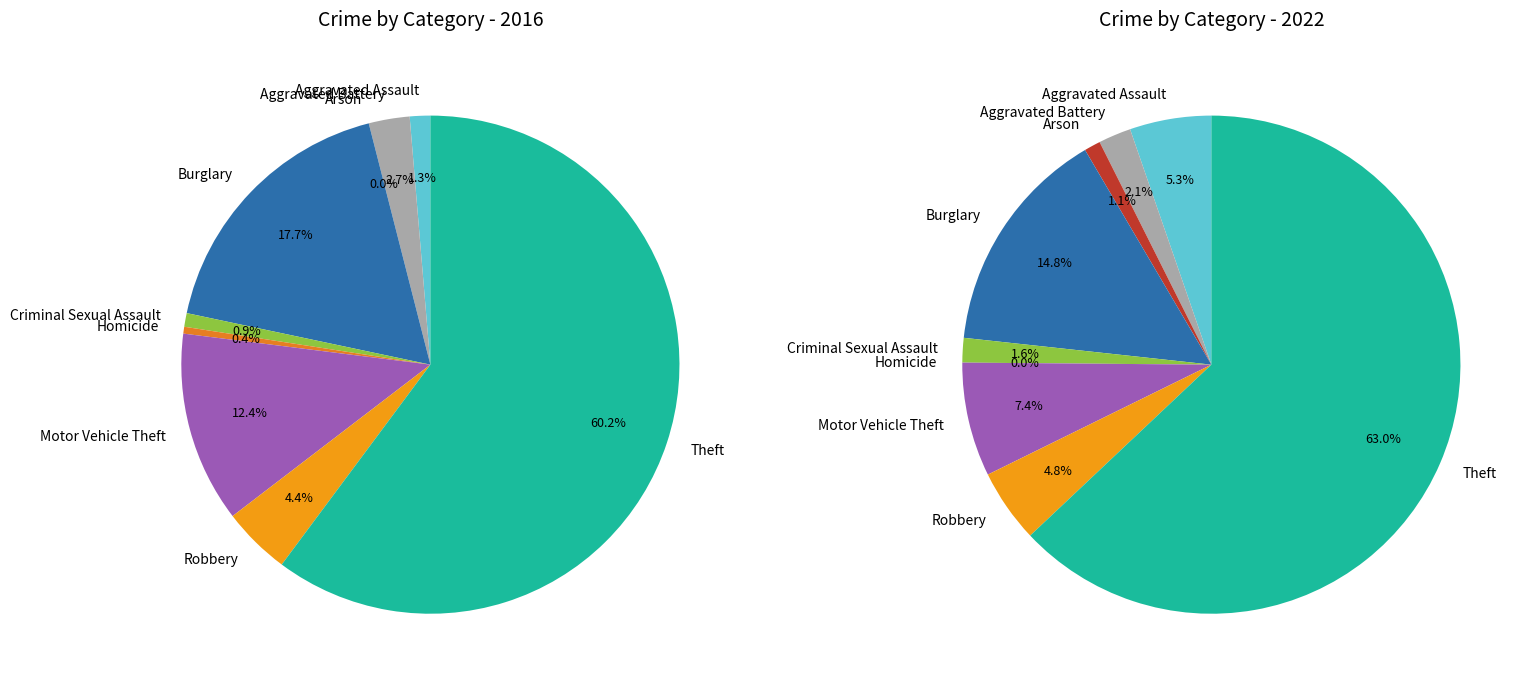

To the nearest percent, what portion does Motor Vehicle Theft represent?

12%